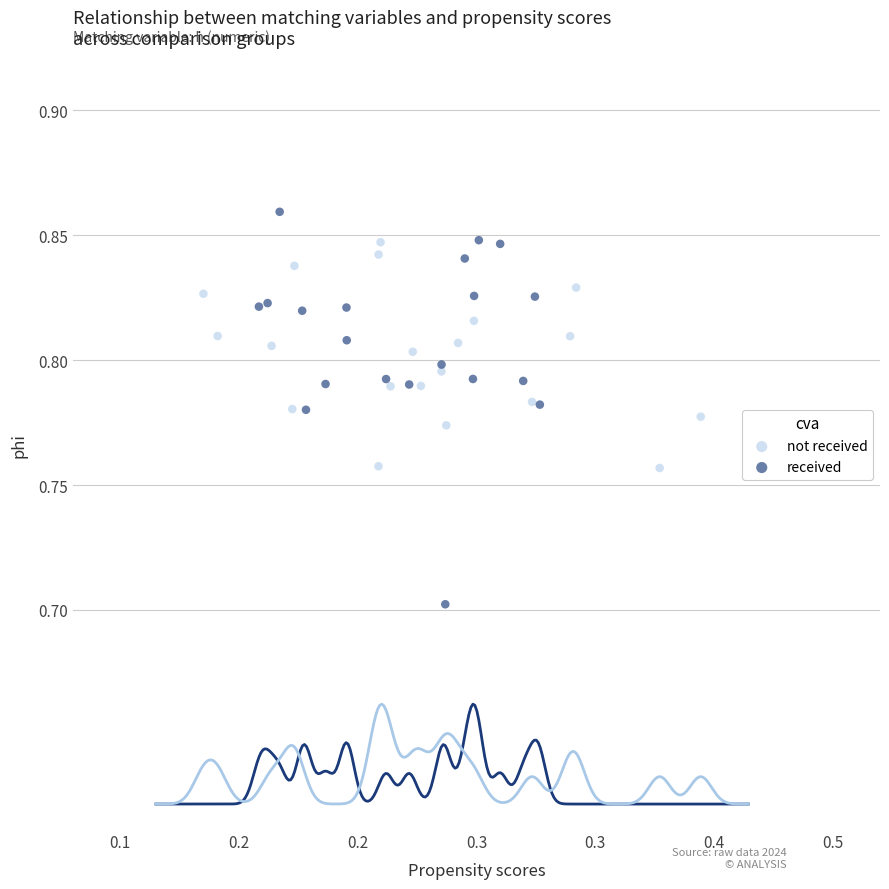

Which series has the widest spread of Y values?

received